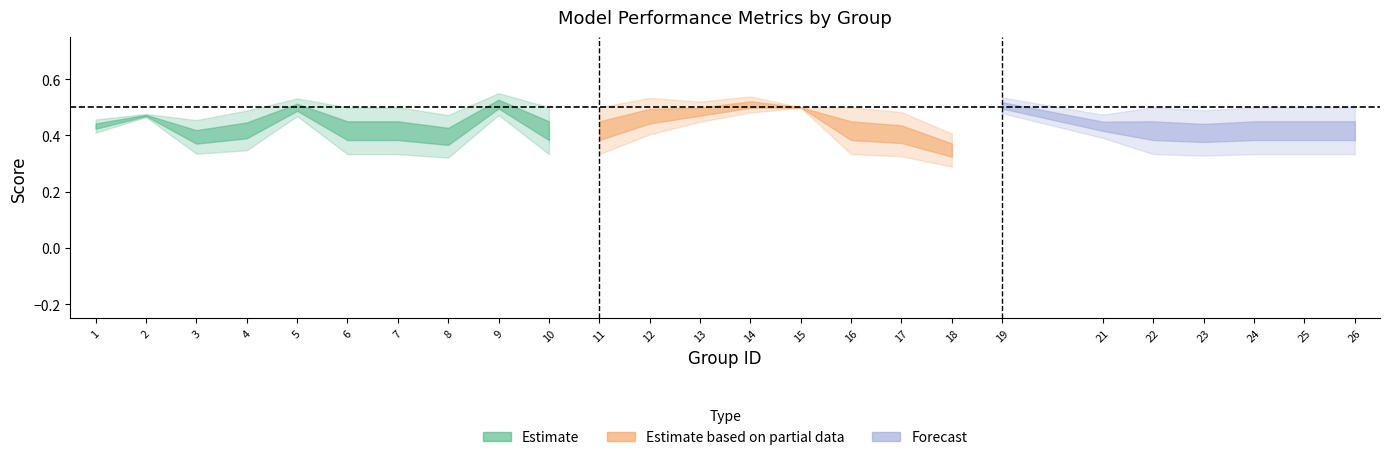

At which category does kappa reach its first local peak?

2